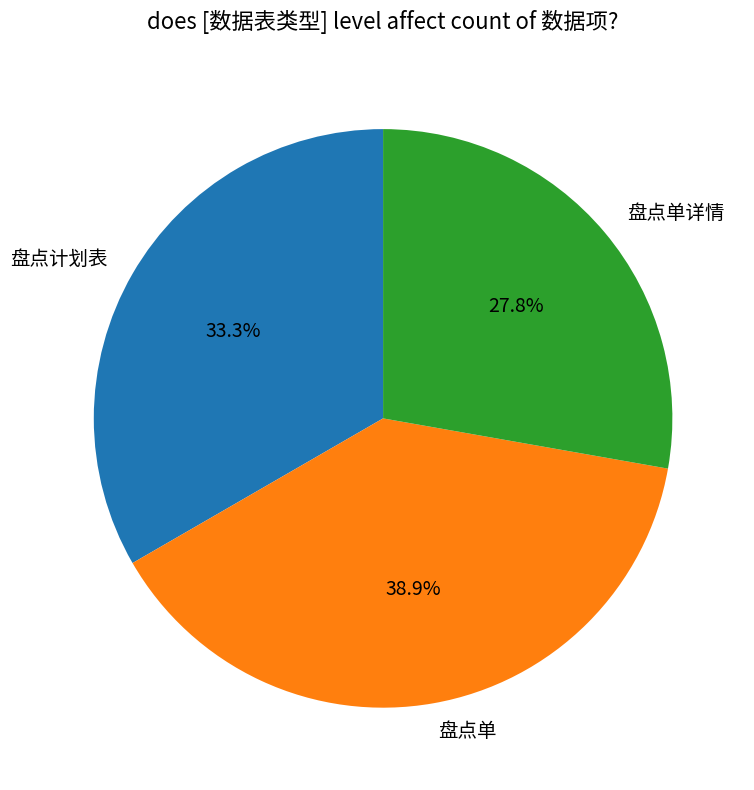

Is the sum of 盘点计划表 and 盘点单 greater than half?

Yes